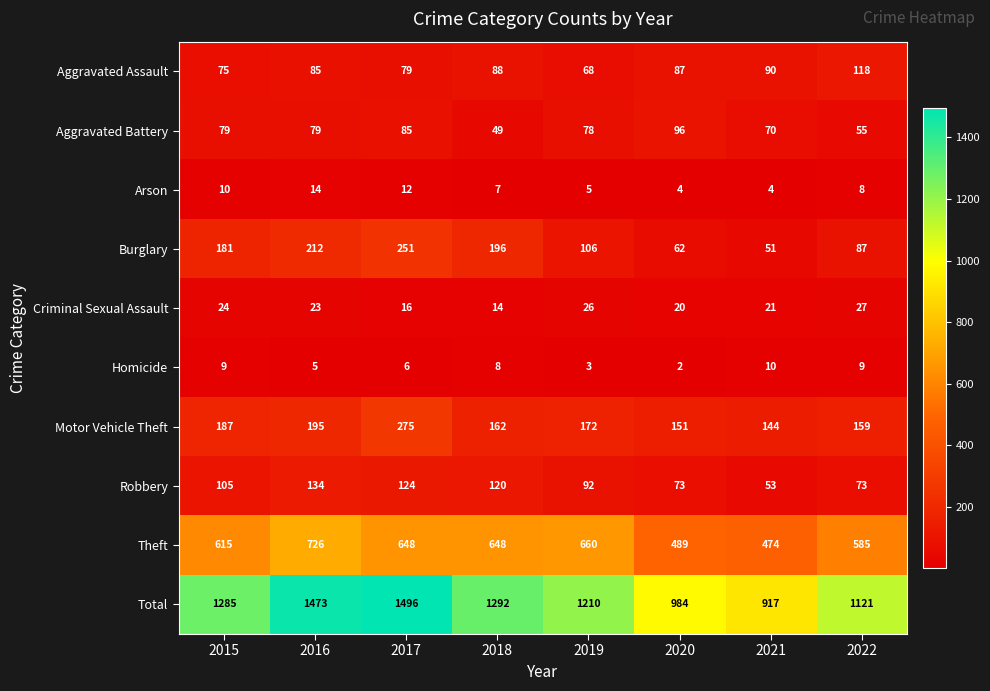

At how many categories does at least one series exceed 496?

8